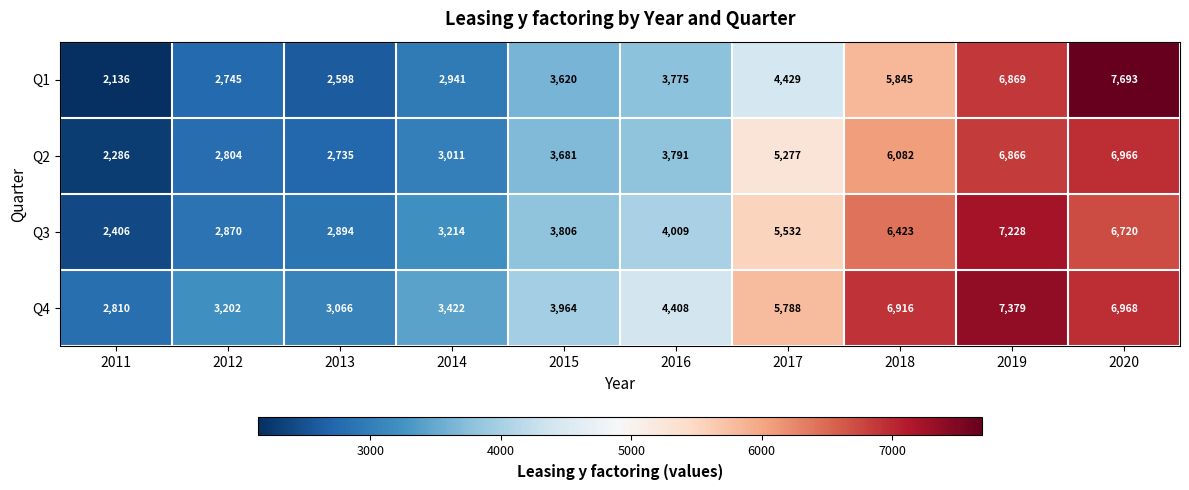

Between 2014 and 2020, which series saw the biggest shift?

Q1